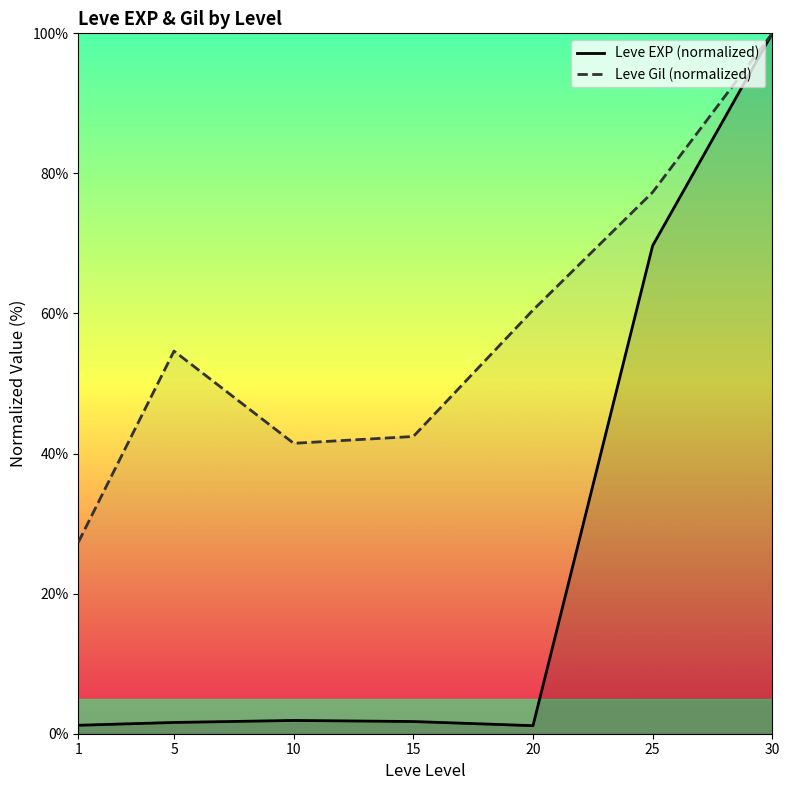

Which has a higher value, 30 or 10?

30